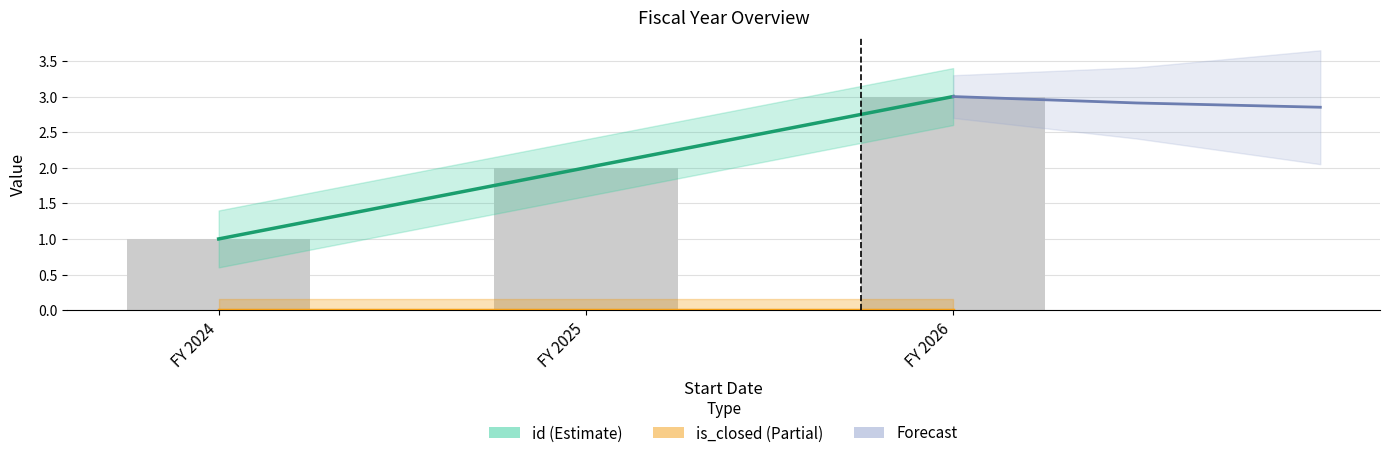

Which series changed the most between FY 2025 and FY 2026?

id (Estimate)